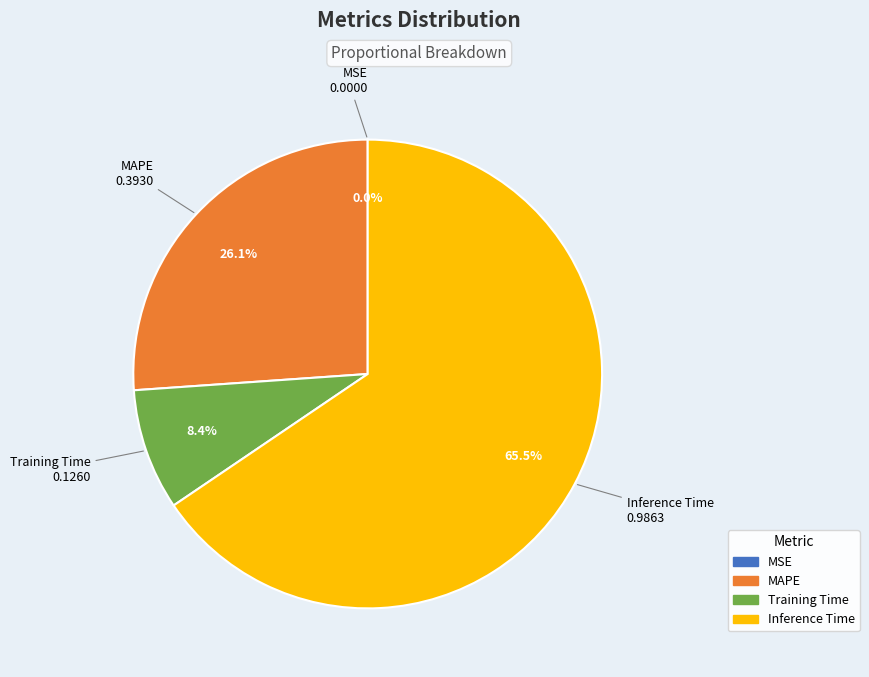

To the nearest percent, what is the difference between the largest and smallest slice percentages?

66%